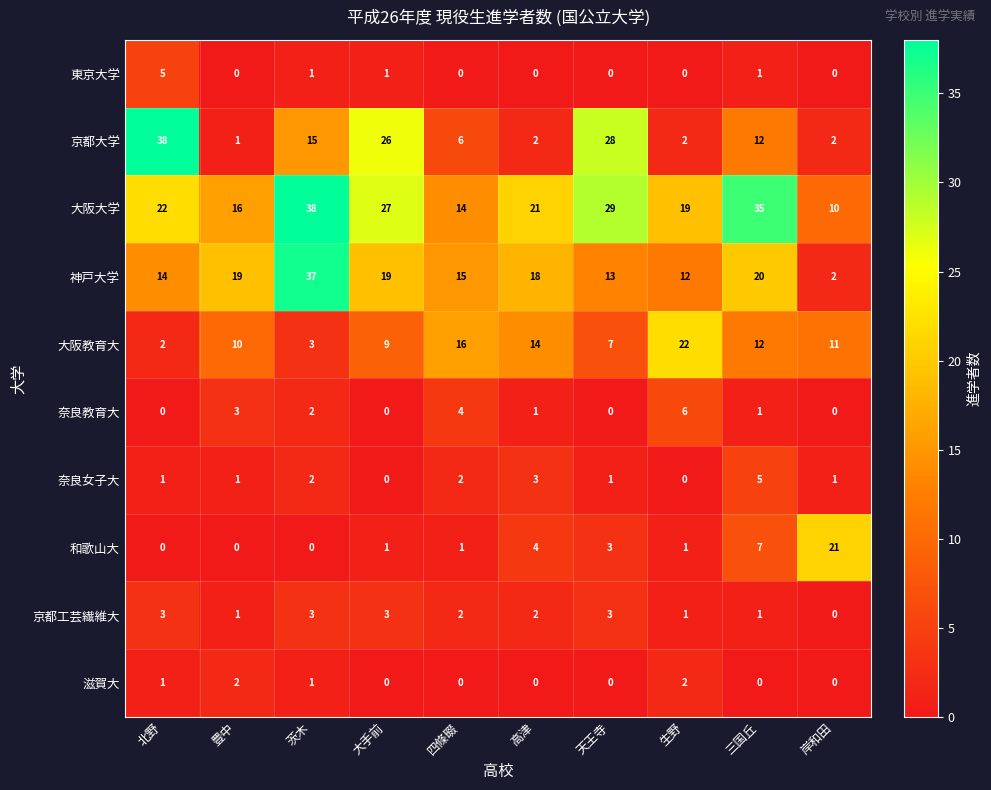

At which label does 京都大学 reach its minimum?

豊中